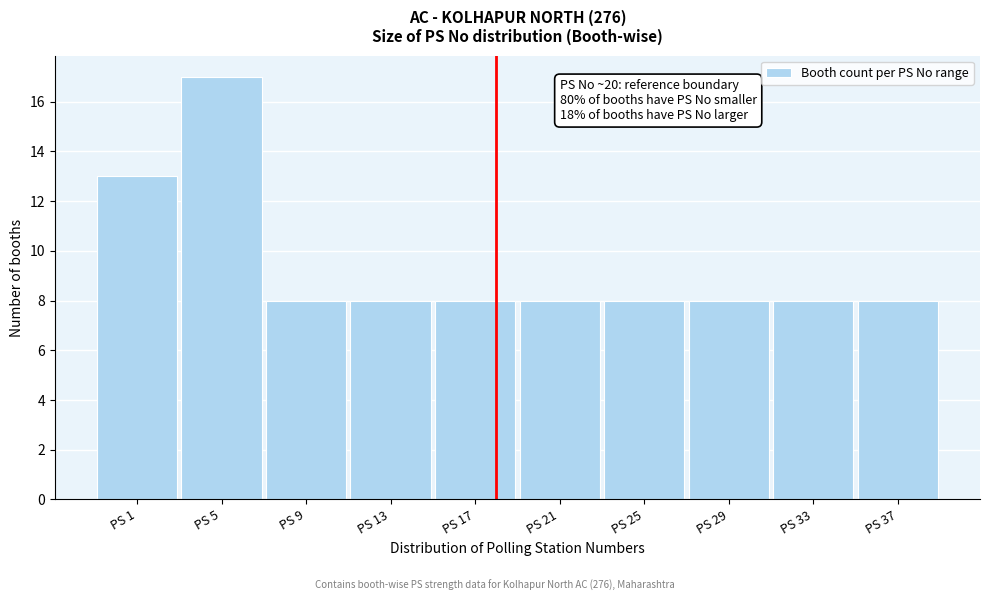

Reading left to right, what are all the values shown in this chart?

13	17	8	8	8	8	8	8	8	8